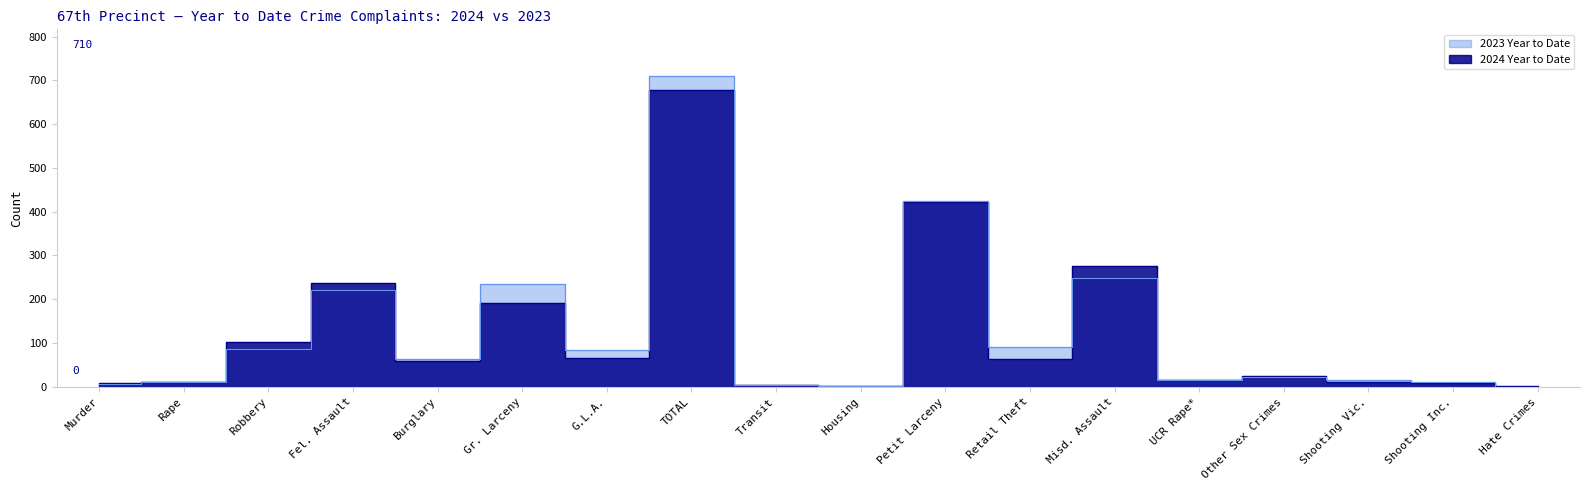

Rank the series at Misd. Assault from highest to lowest value.

2024 Year to Date, 2023 Year to Date